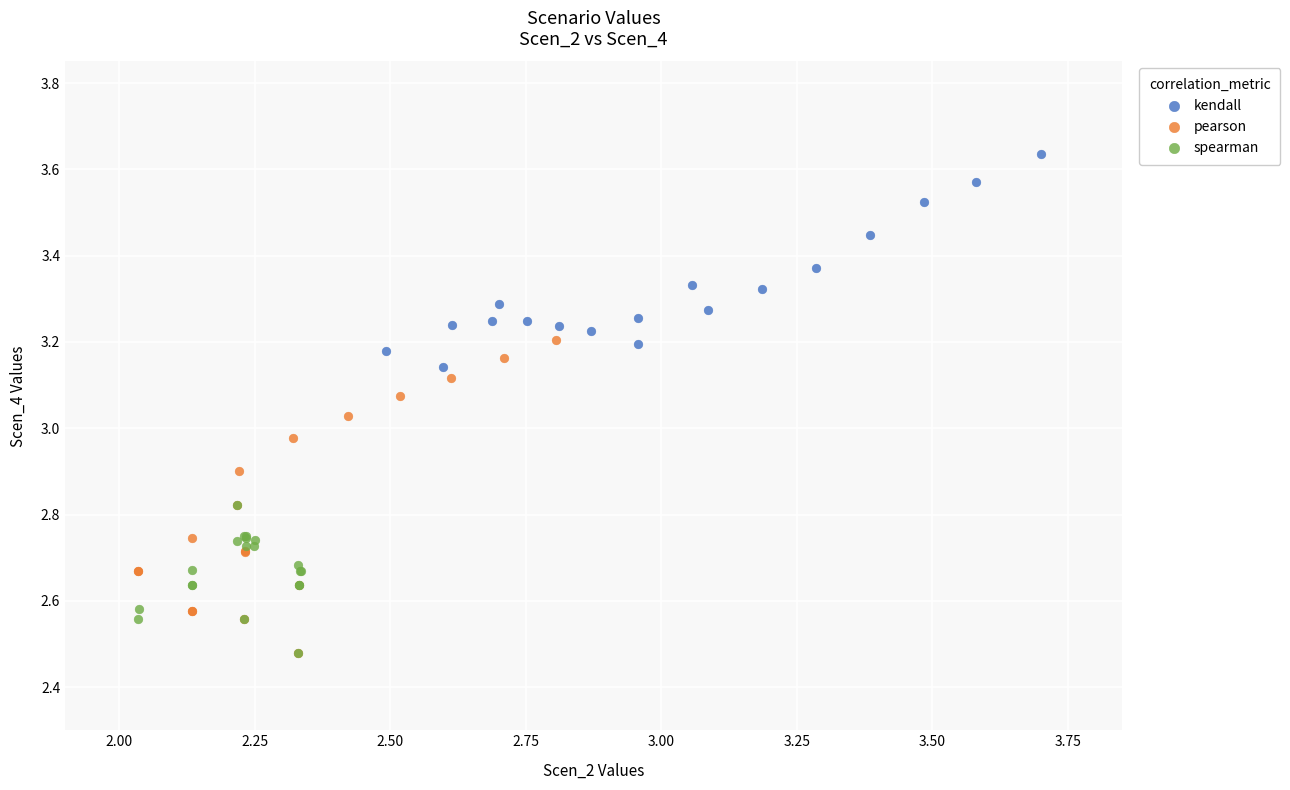

Which series has the largest Y range (max minus min)?

pearson